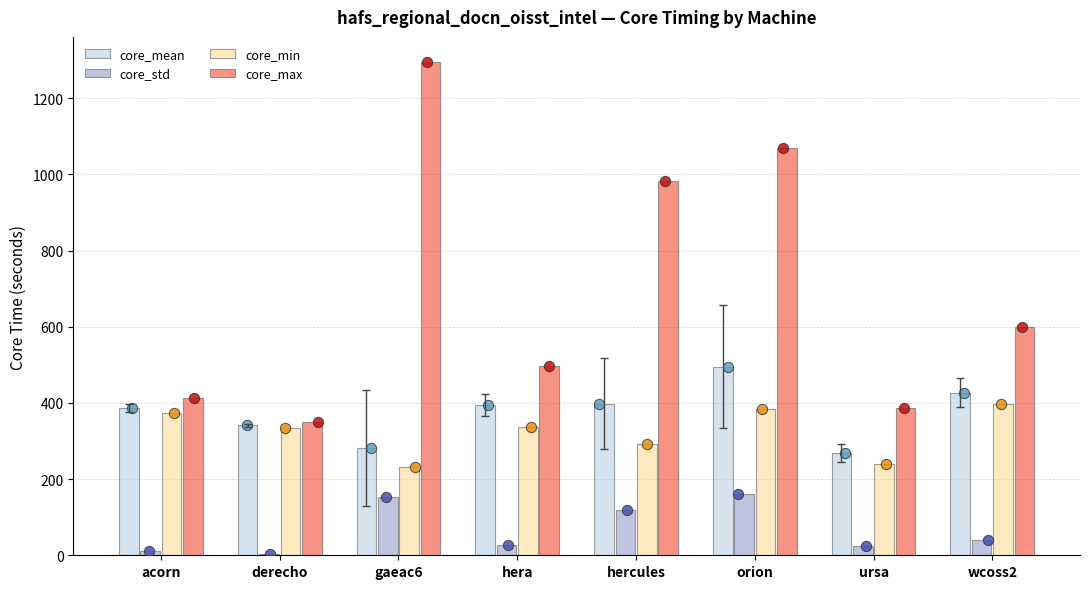

Is the value of core_min at orion greater than the value of core_std at orion?

Yes